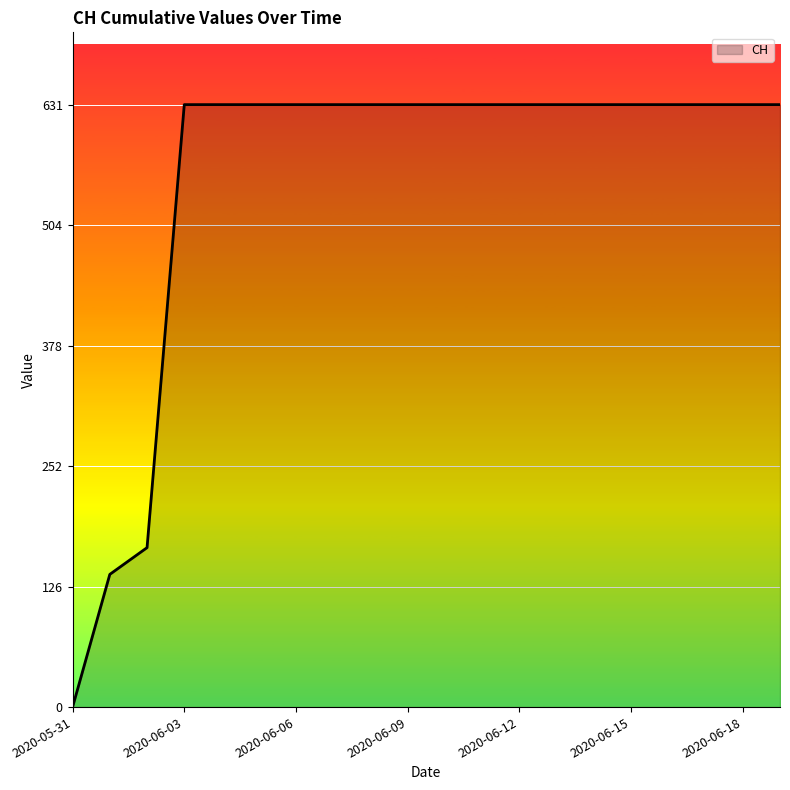

What is the greatest value displayed?

631